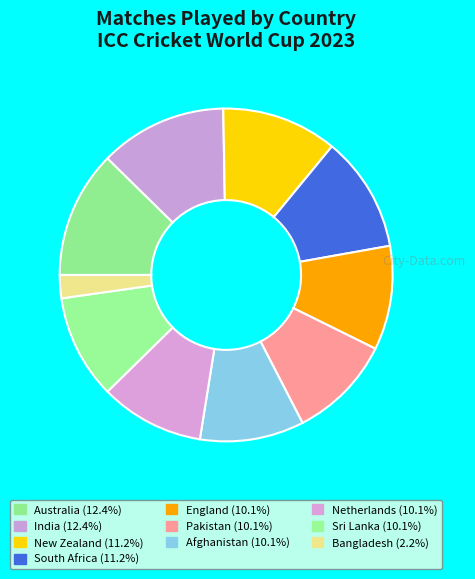

The Afghanistan slice represents 1% of the pie. True or false?

False